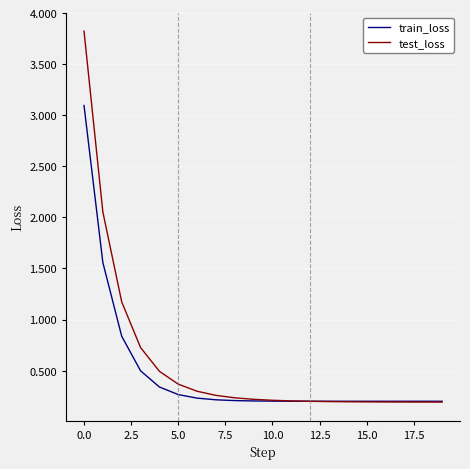

Rank the series by their average value, from lowest to highest.

train_loss, test_loss